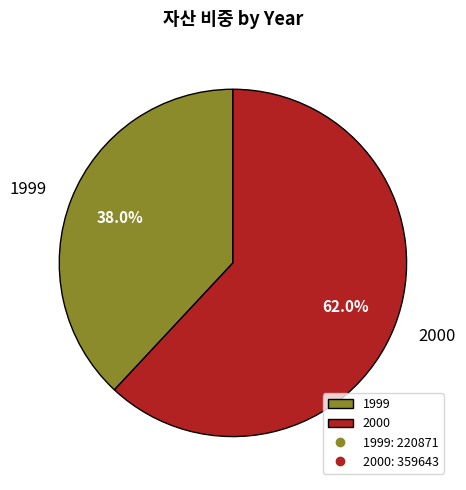

Which slice is the smallest?

1999